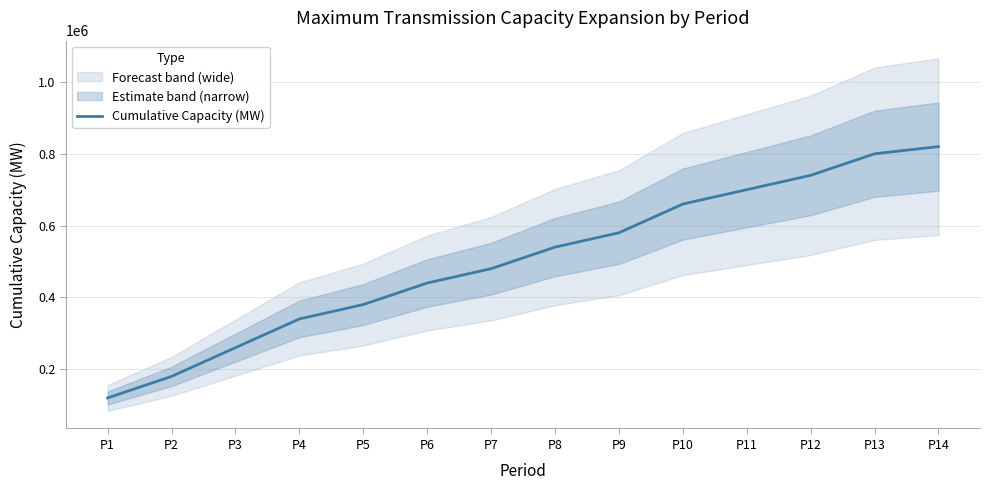

List the labels in order of value, largest first.

P14, P13, P12, P11, P10, P9, P8, P7, P6, P5, P4, P3, P2, P1